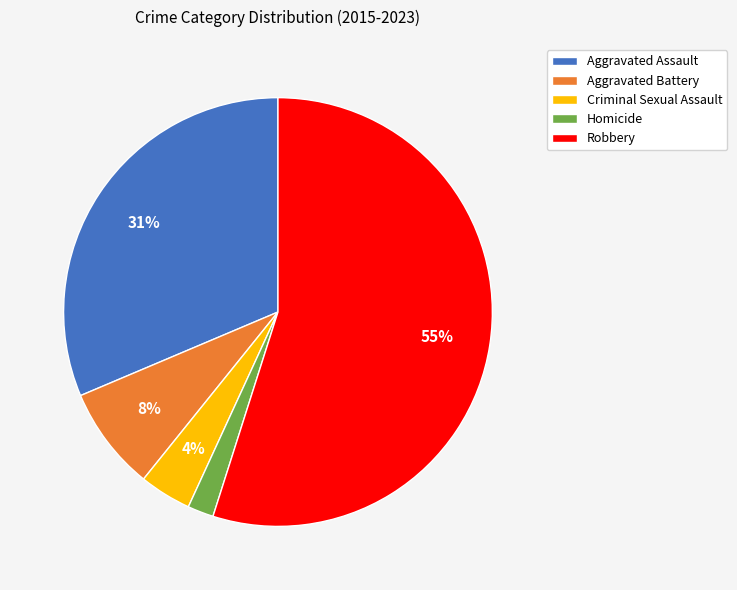

Between Robbery and Homicide, which is larger?

Robbery